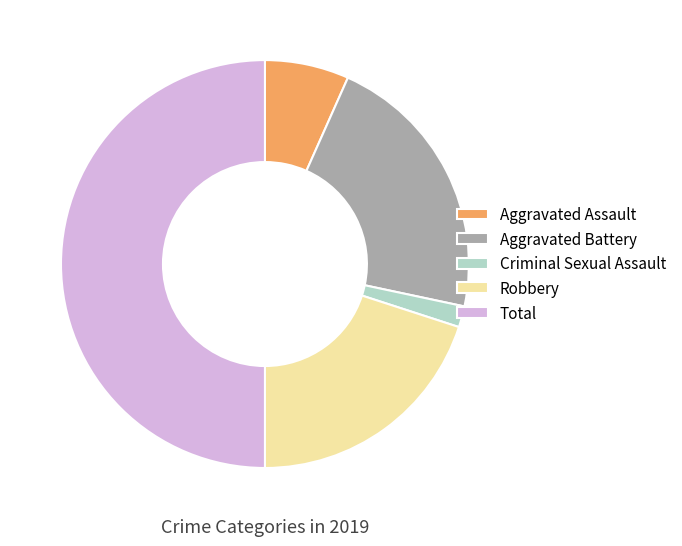

Rank the categories by value from highest to lowest.

Total, Aggravated Battery, Robbery, Aggravated Assault, Criminal Sexual Assault